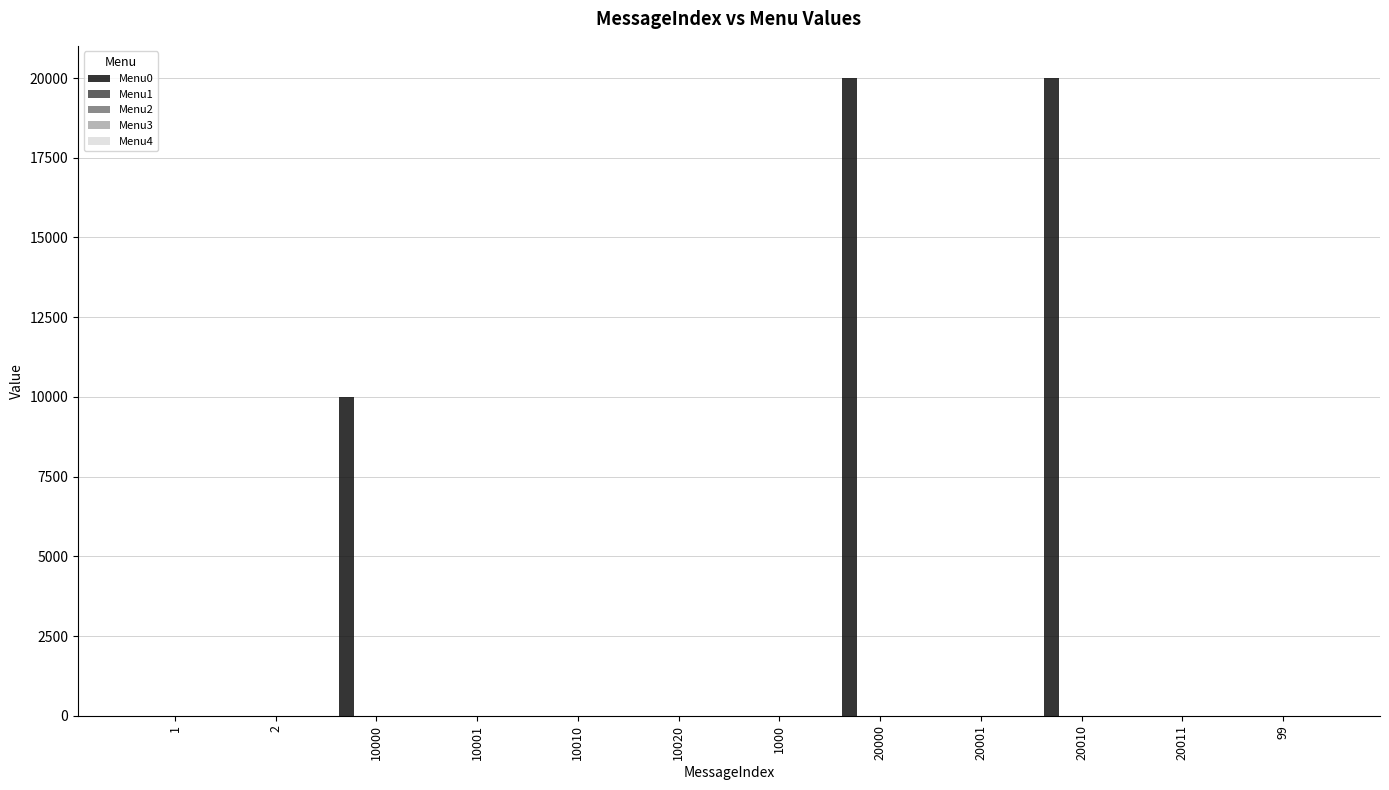

What is the sum of all values?

50013